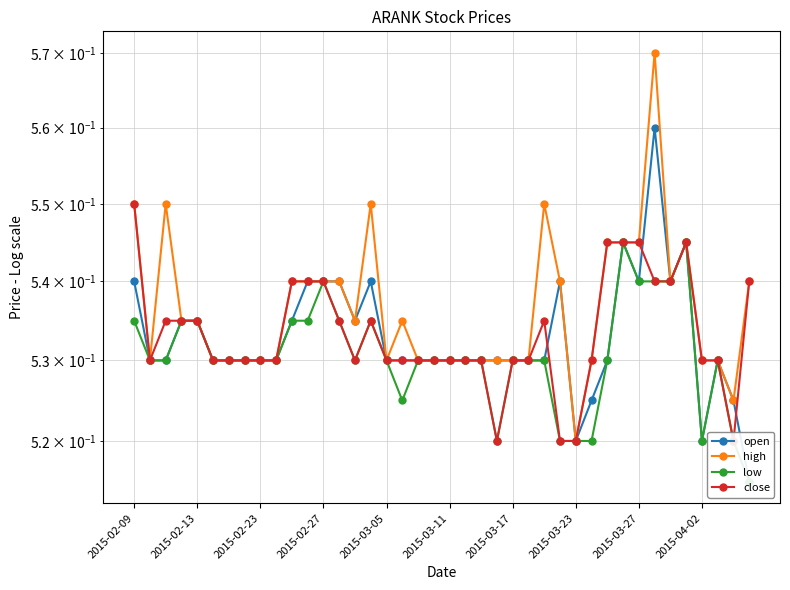

At which category is the sum across all series the highest?

33